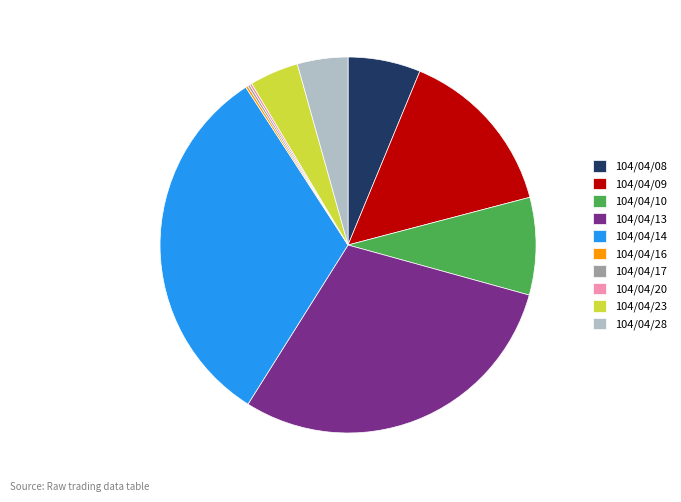

True or false: 104/04/09 accounts for 25% of the total.

False